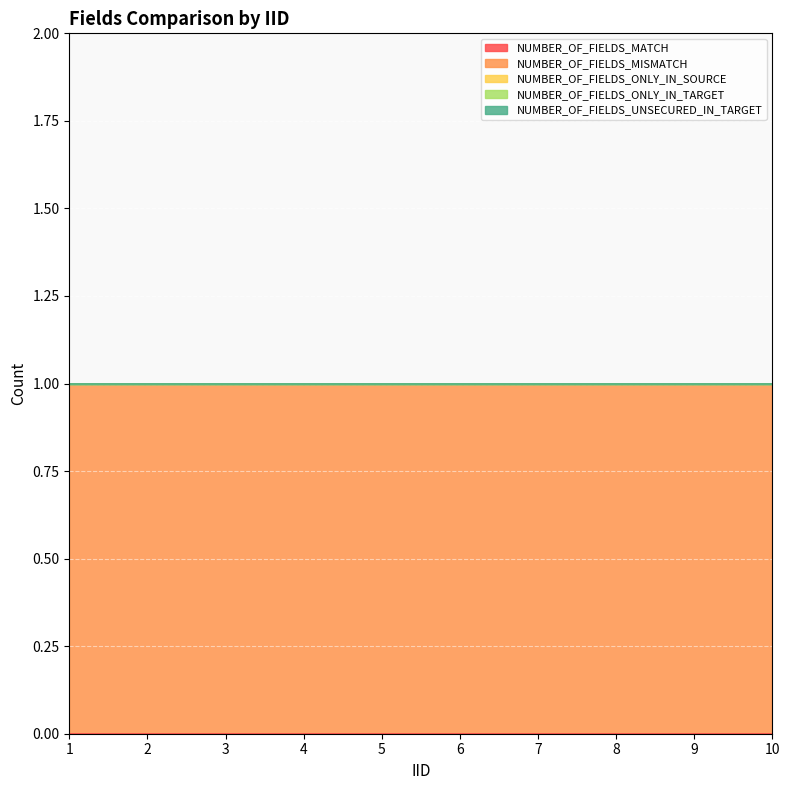

At which label does NUMBER_OF_FIELDS_ONLY_IN_TARGET reach its peak?

1